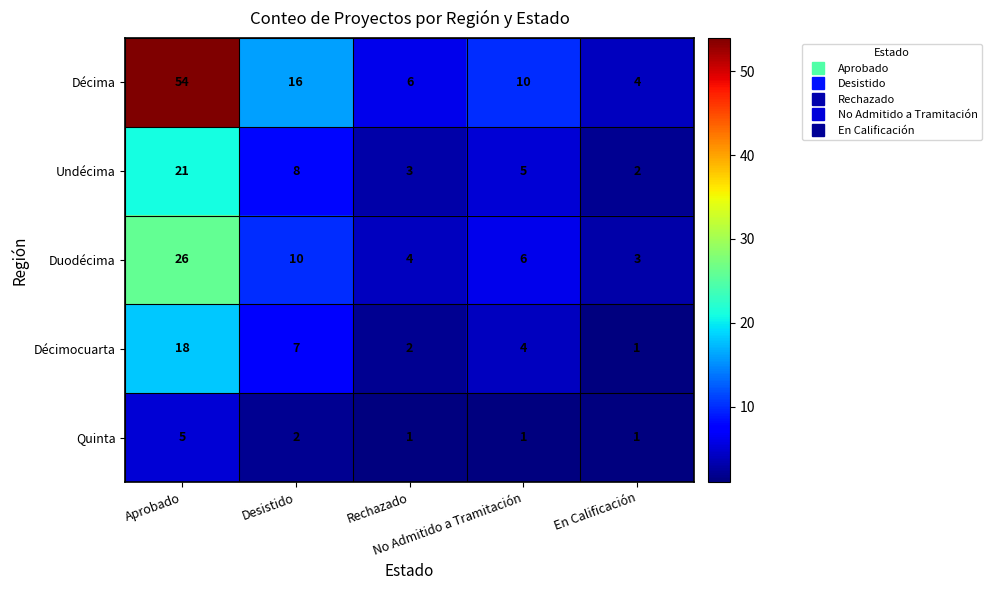

What is the smallest value displayed?

1